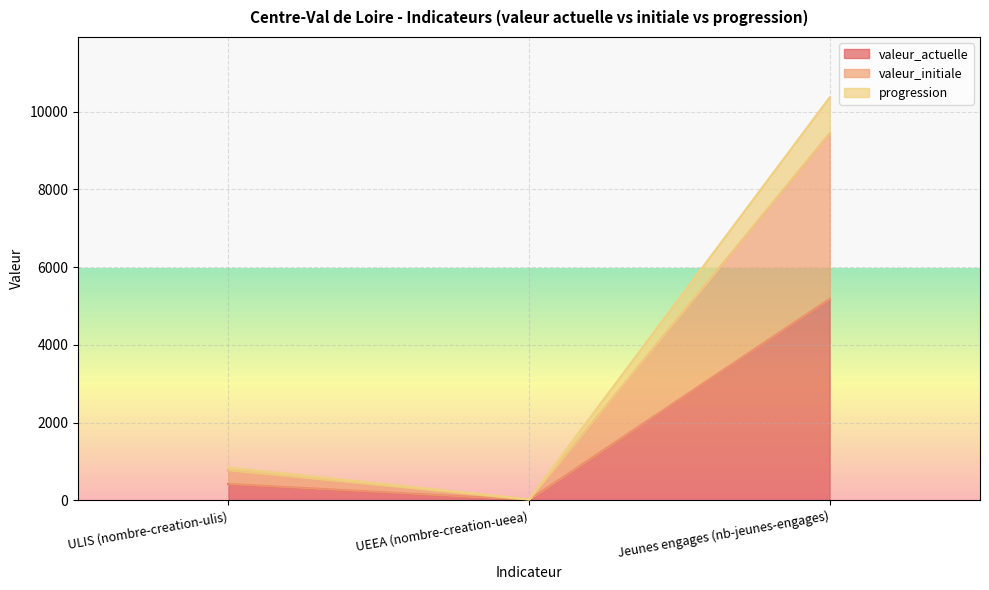

What is the average value of the valeur_initiale series?

3414